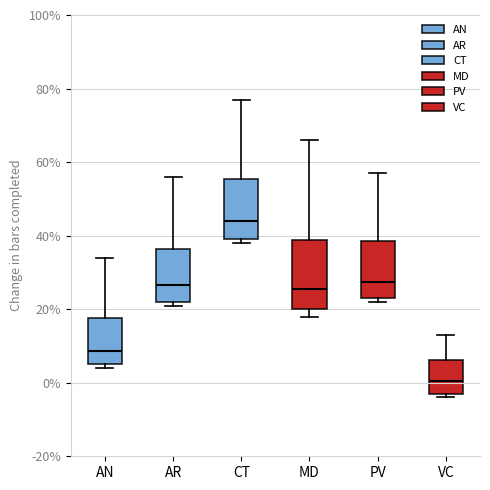

Which box's median line is the highest?

CT